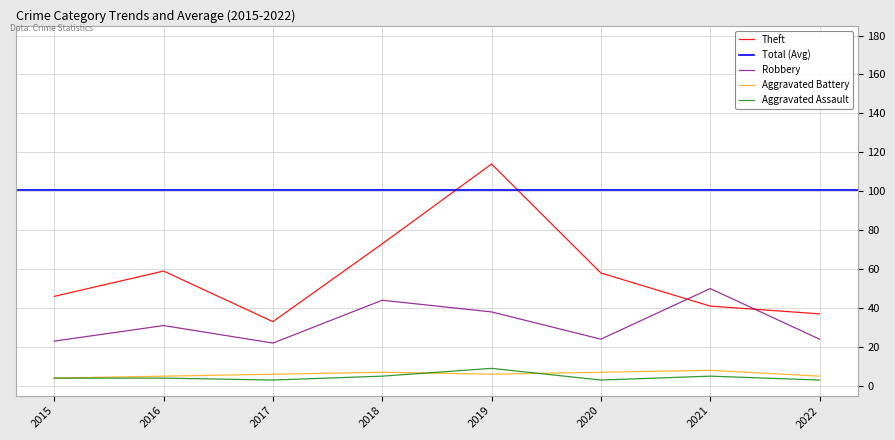

The value of Robbery at 2017 is 5. True or false?

False